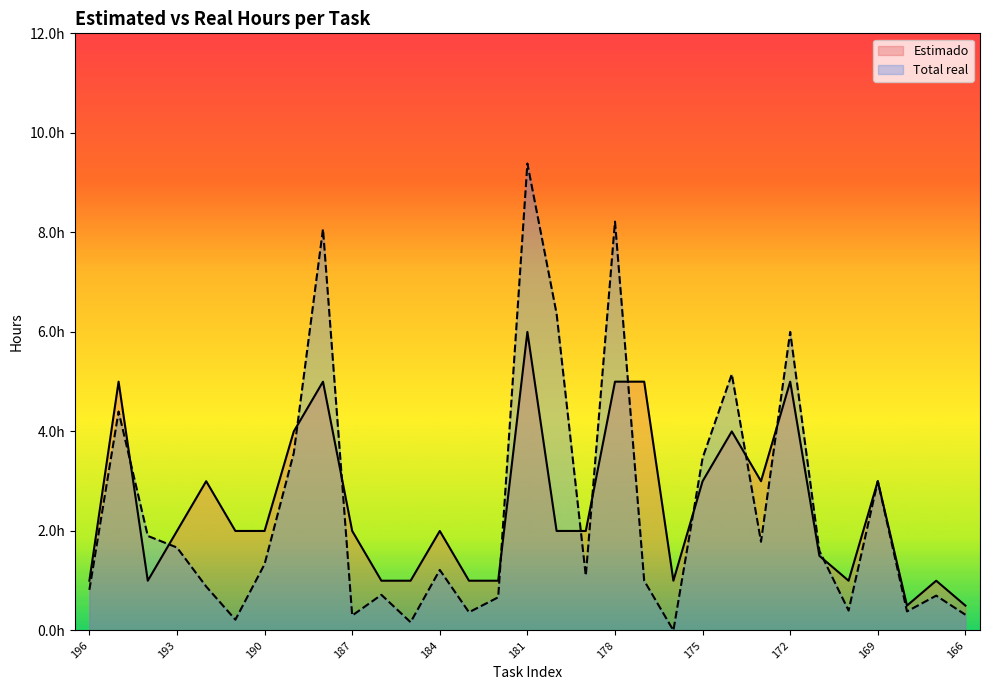

What is the difference between the Estimado values at 168 and 193?

1.5